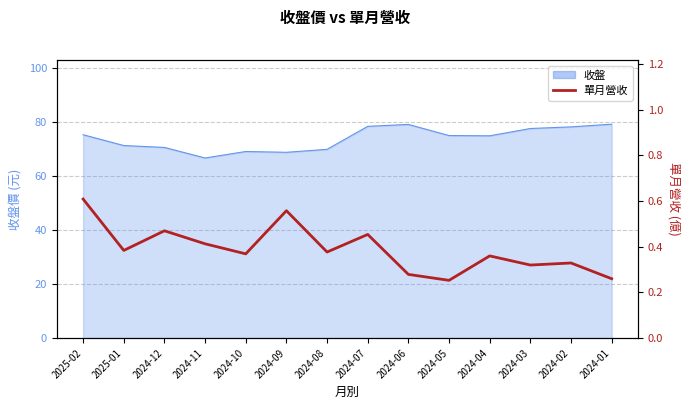

What position from the left is 2024-01?

14